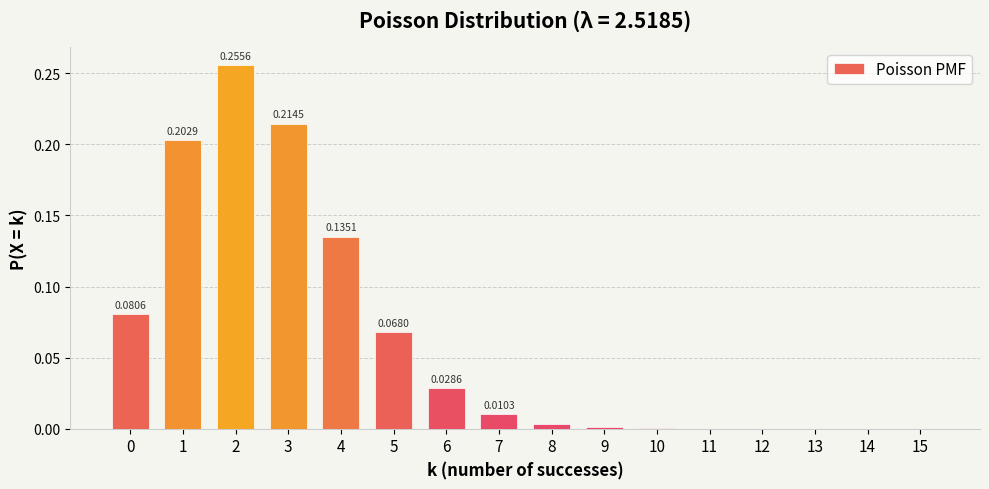

What is the change in value from 0 to 3?

+0.1